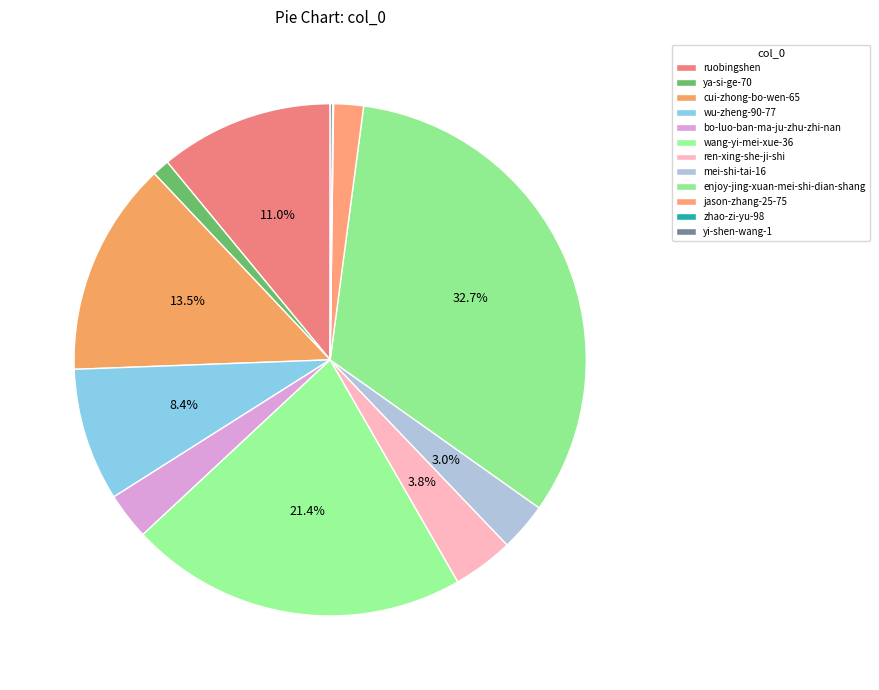

Is there any slice that represents more than half of the pie?

No